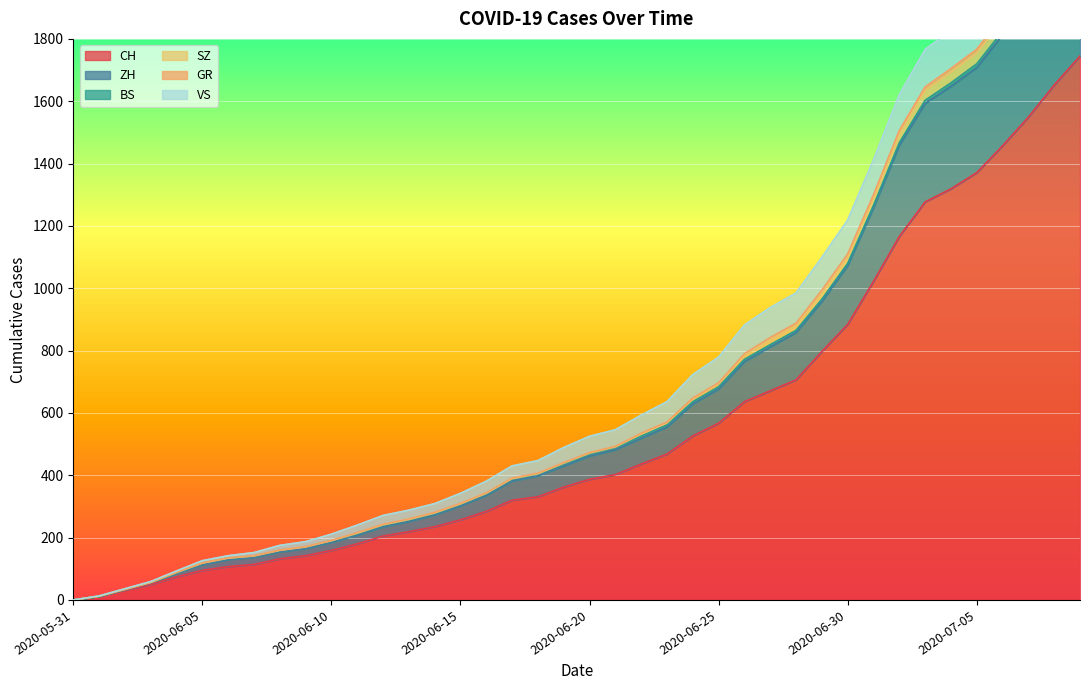

What is the maximum value for CH?

1745